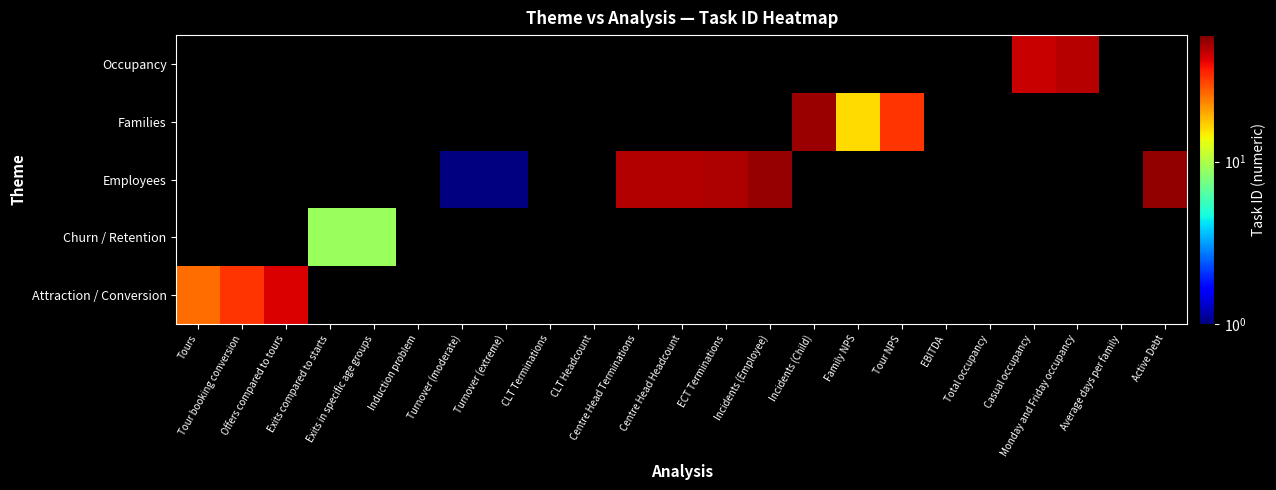

How many values in the Employees series are below 50?

2